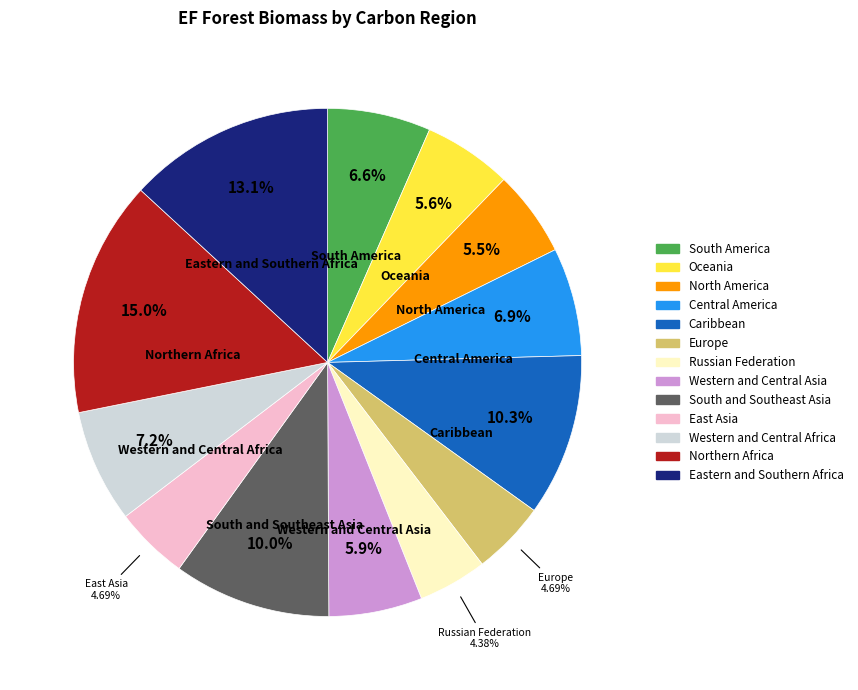

Is the sum of South America and Russian Federation greater than half?

No